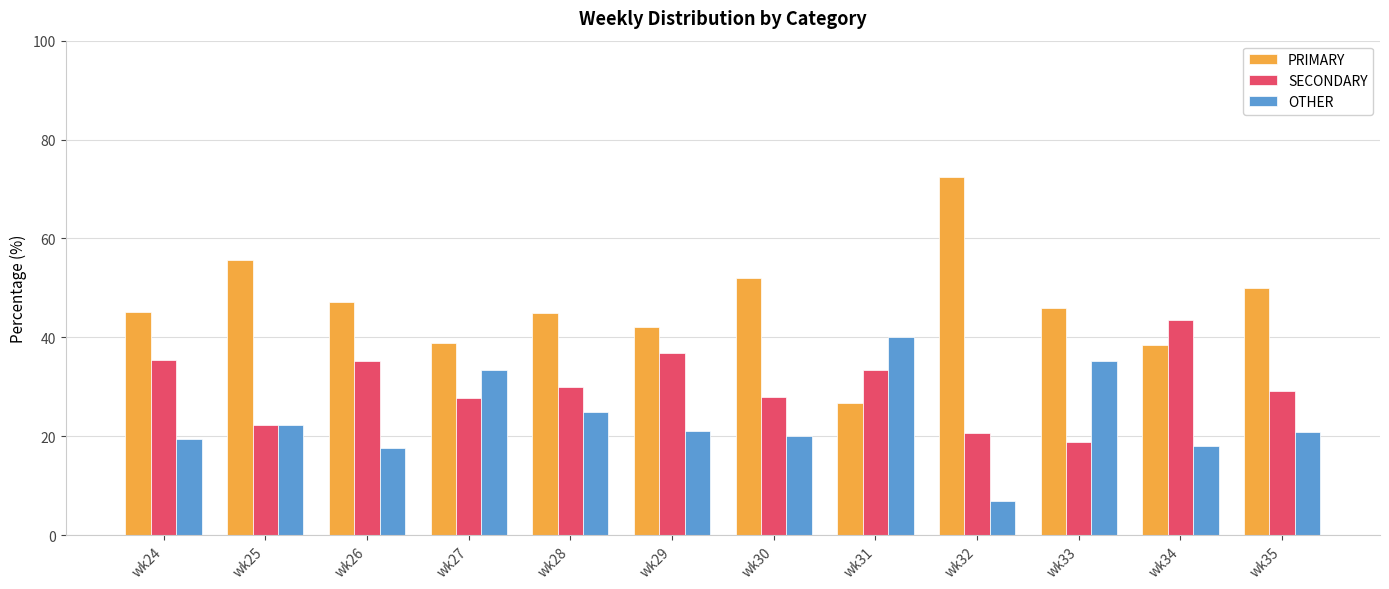

Which label corresponds to the largest value in the chart?

wk32